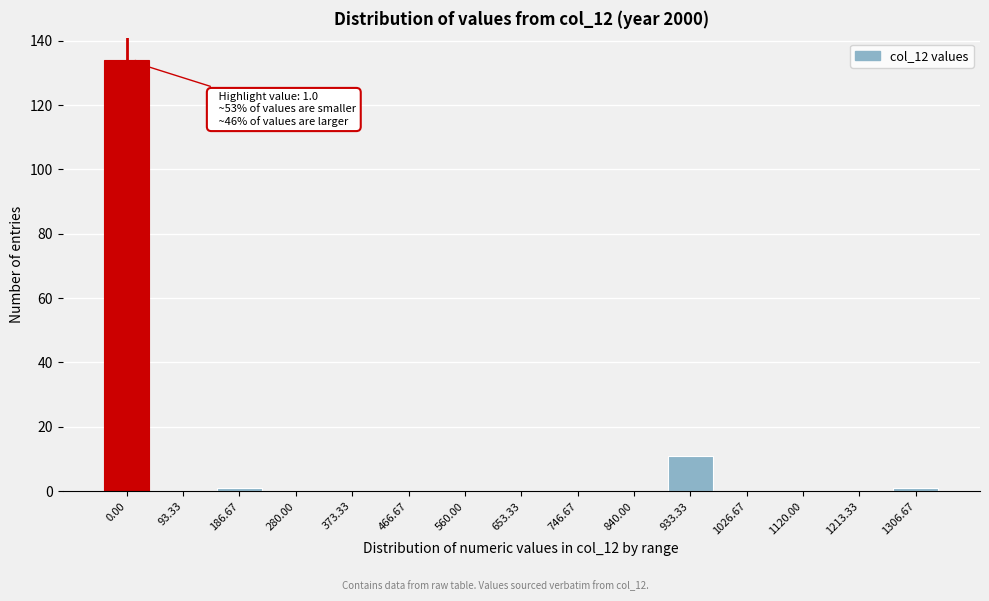

Reading left to right, list all the values displayed in this chart.

0.00=134	93.33=0	186.67=1	280.00=0	373.33=0	466.67=0	560.00=0	653.33=0	746.67=0	840.00=0	933.33=11	1026.67=0	1120.00=0	1213.33=0	1306.67=1